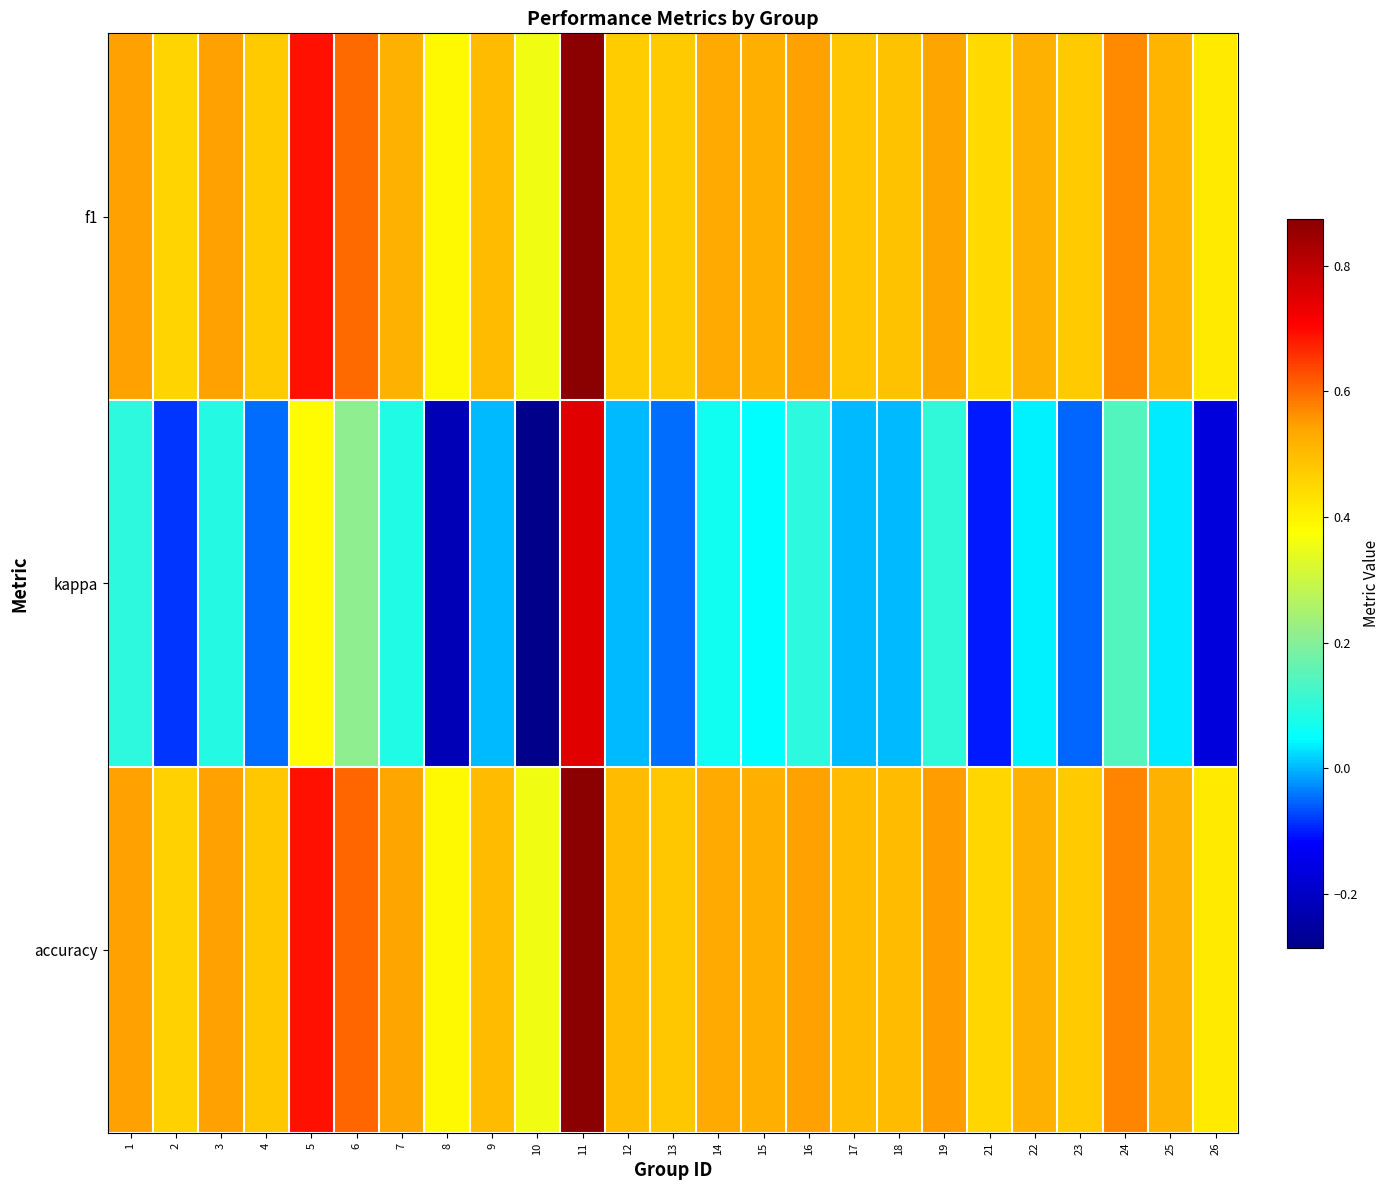

At how many categories does at least one series exceed 0?

25